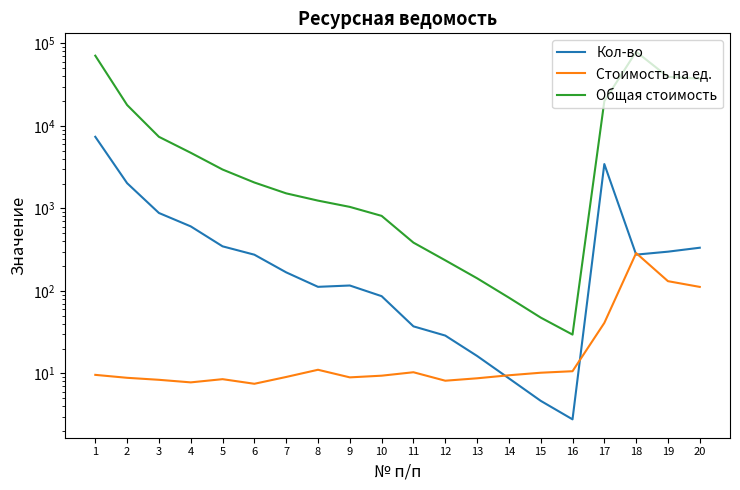

At which label does Кол-во reach its peak?

1